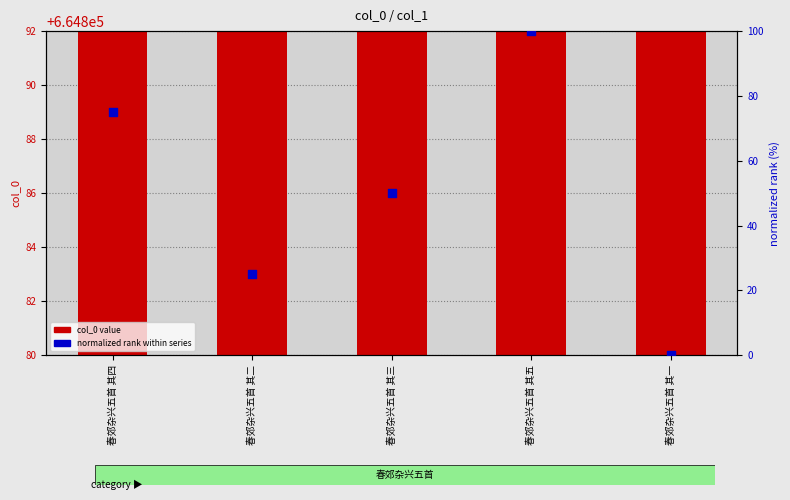

What is the total value across all series at 春郊杂兴五首 其四?

664962